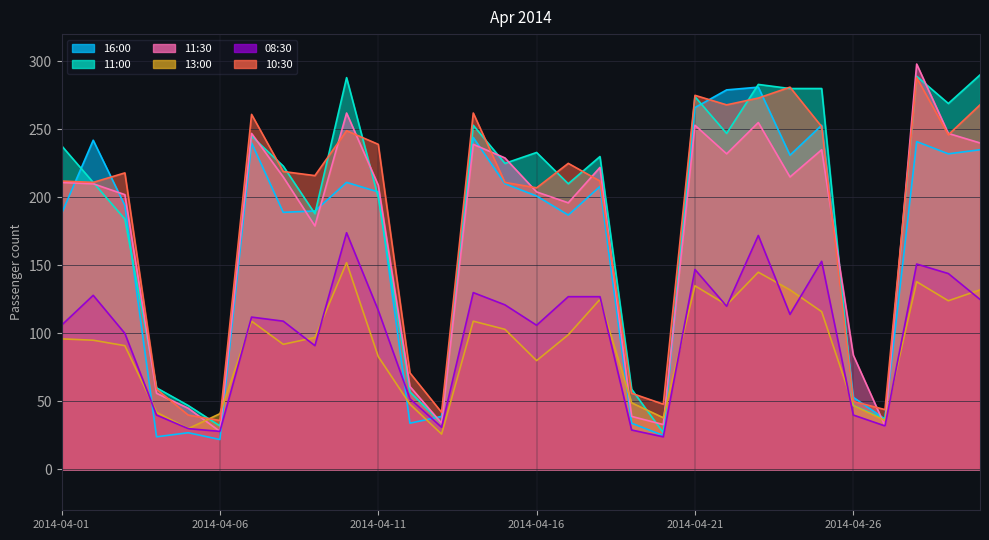

How many data points does each series have?

30